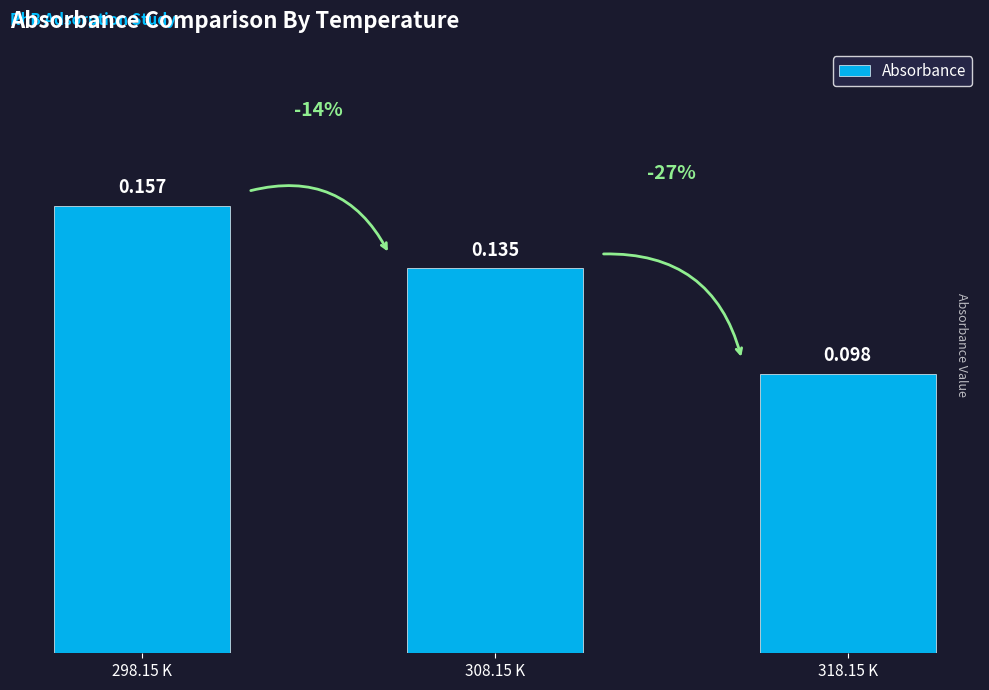

What is the label of the 3rd bar from the left?

318.15 K